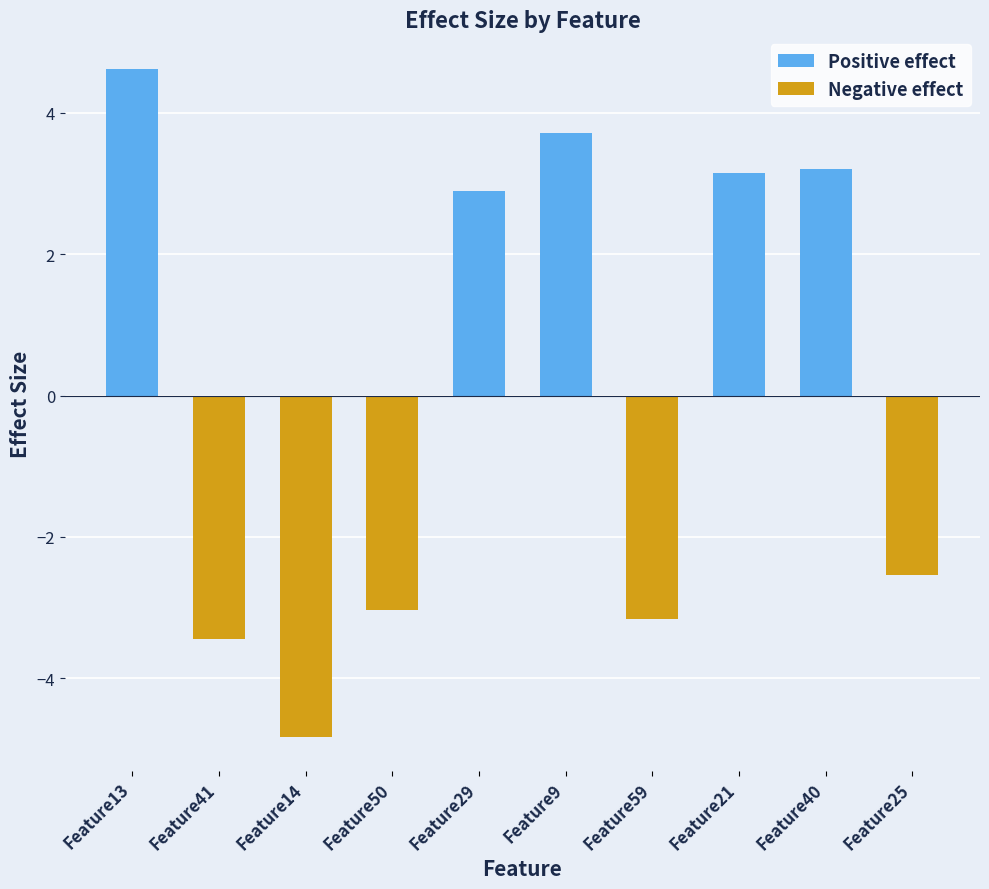

The value of Positive effect at Feature41 is 0.0. True or false?

True